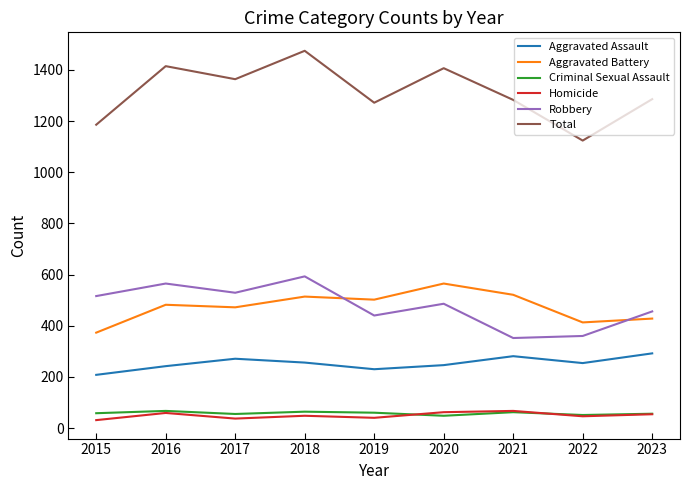

What is the approximate value of Robbery at 2021, to the nearest 50?

350